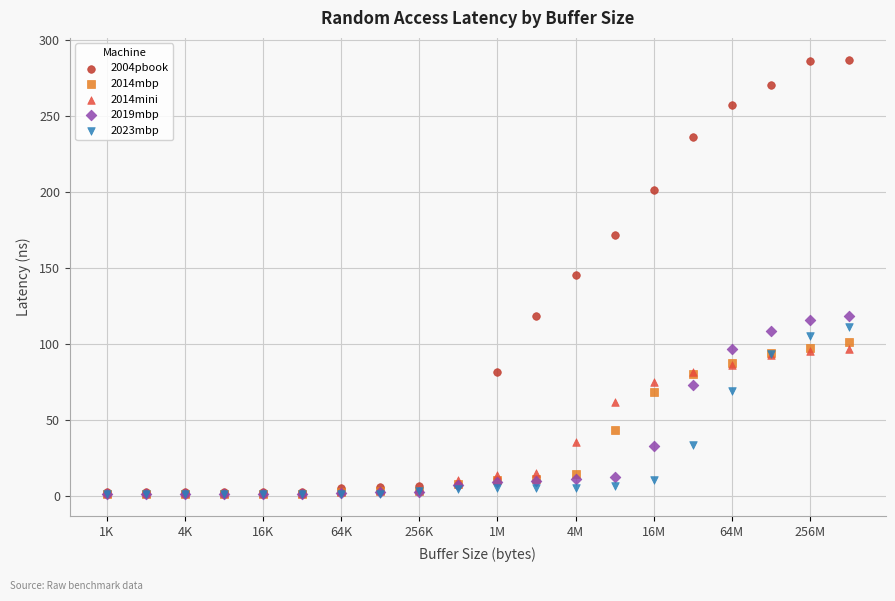

What are all the series names shown in the legend?

2004pbook, 2014mbp, 2014mini, 2019mbp, 2023mbp